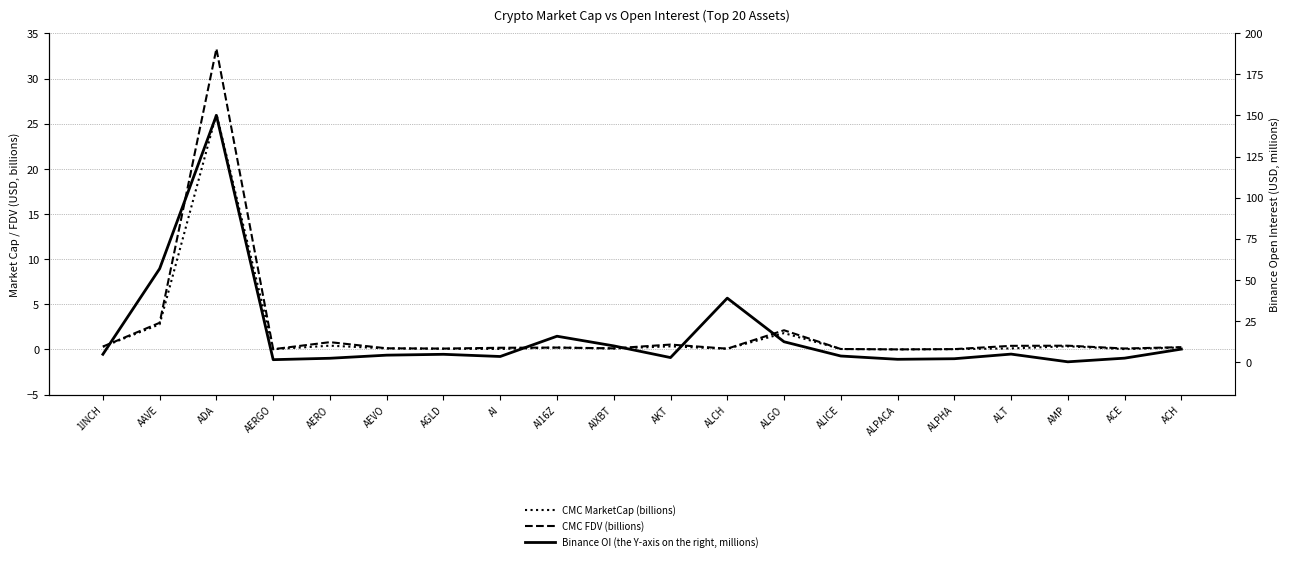

Where is CMC FDV (billions) nearest to the value 16?

AAVE